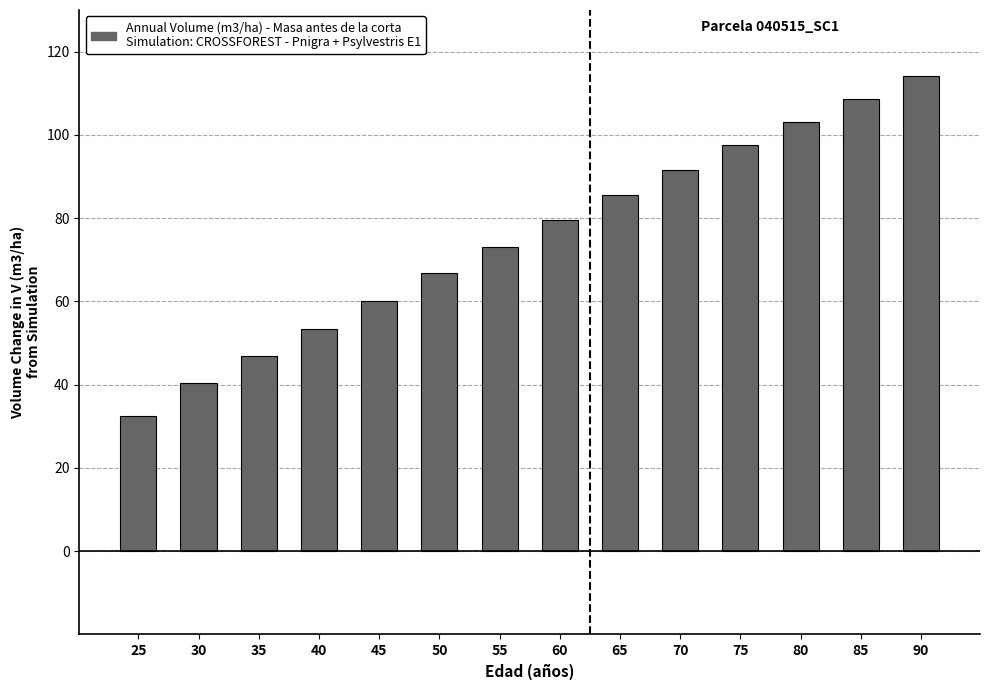

What is the sum of all values?

1053.4